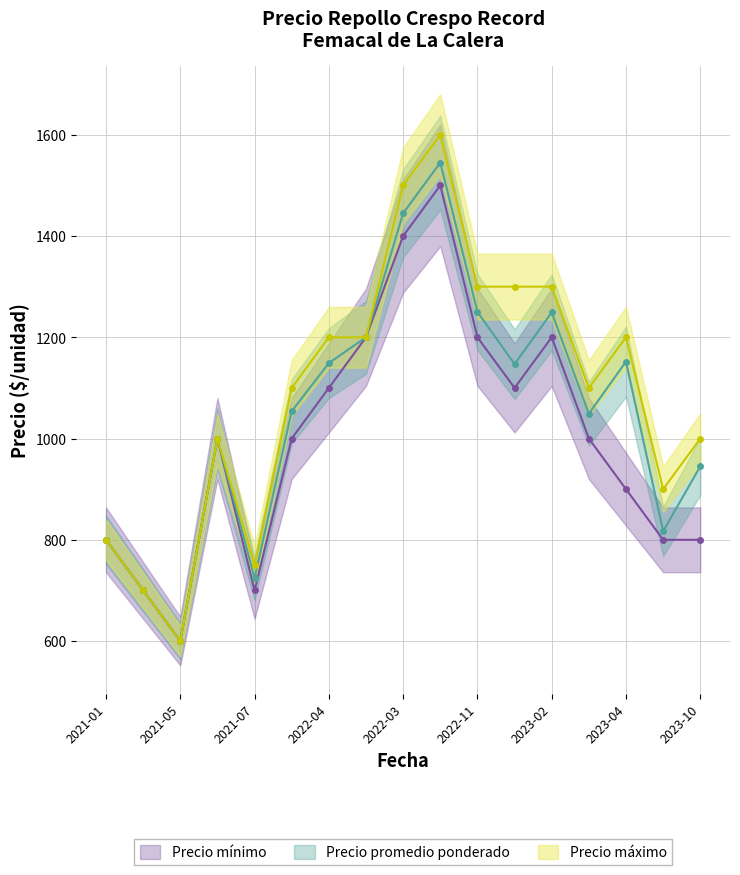

True or false: Precio promedio ponderado and Precio minimo intersect in this chart.

False